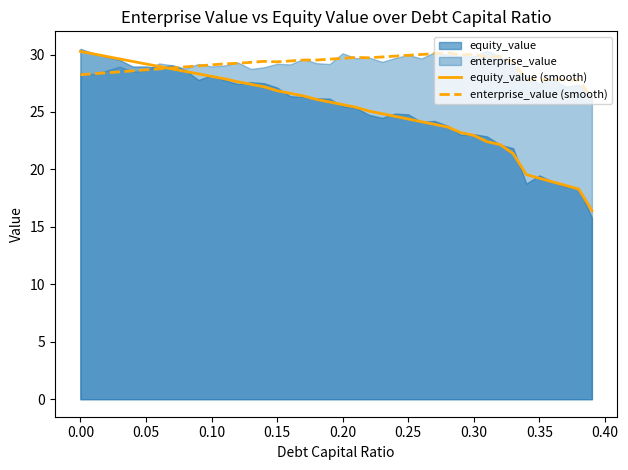

At how many categories does at least one series exceed 26?

40